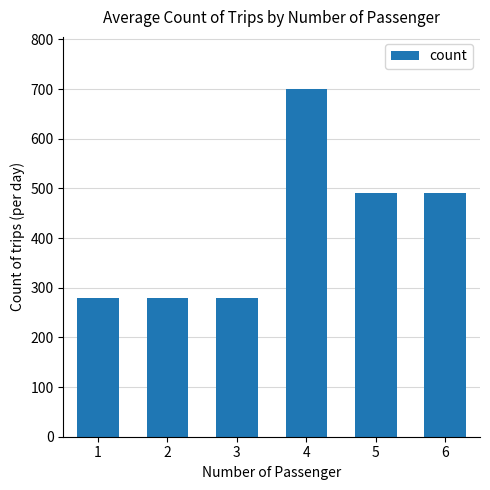

What is the change in value from 3 to 5?

+210